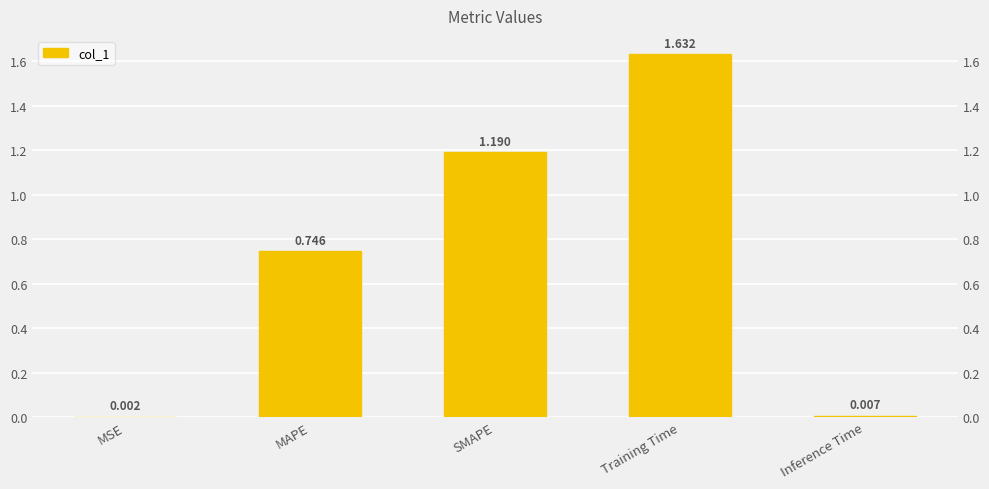

Reading left to right, transcribe all the data shown in this chart.

MSE=0.0	MAPE=0.7	SMAPE=1.2	Training Time=1.6	Inference Time=0.0